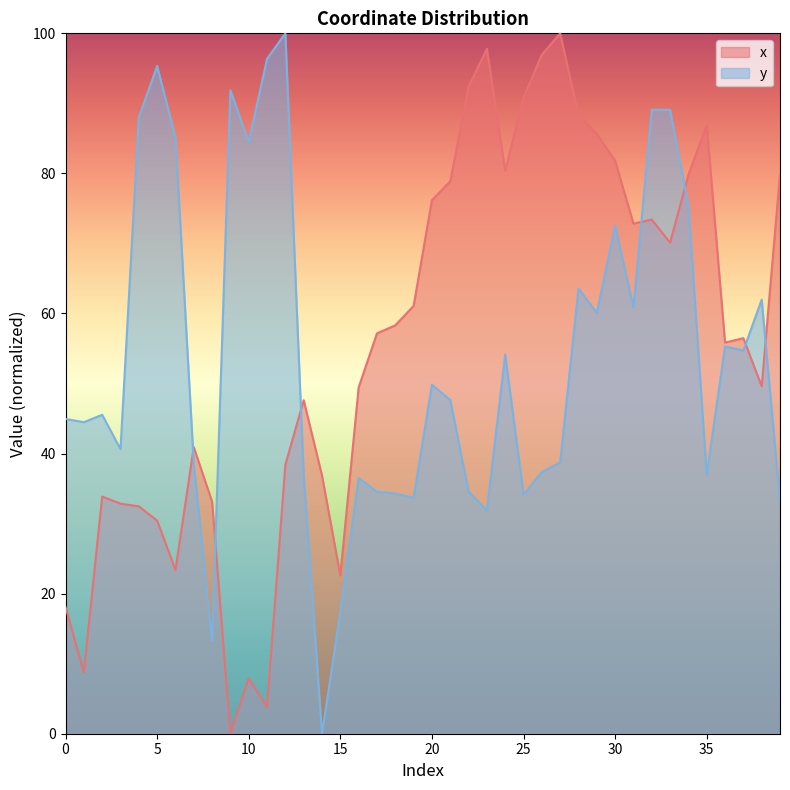

Which series has the widest spread of values?

x